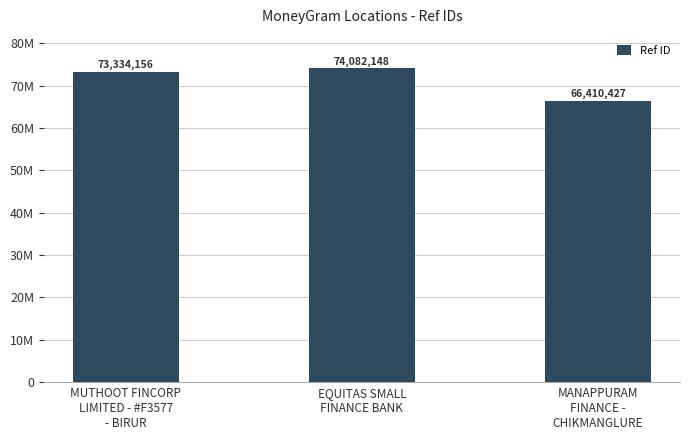

What is the greatest value displayed?

74082148